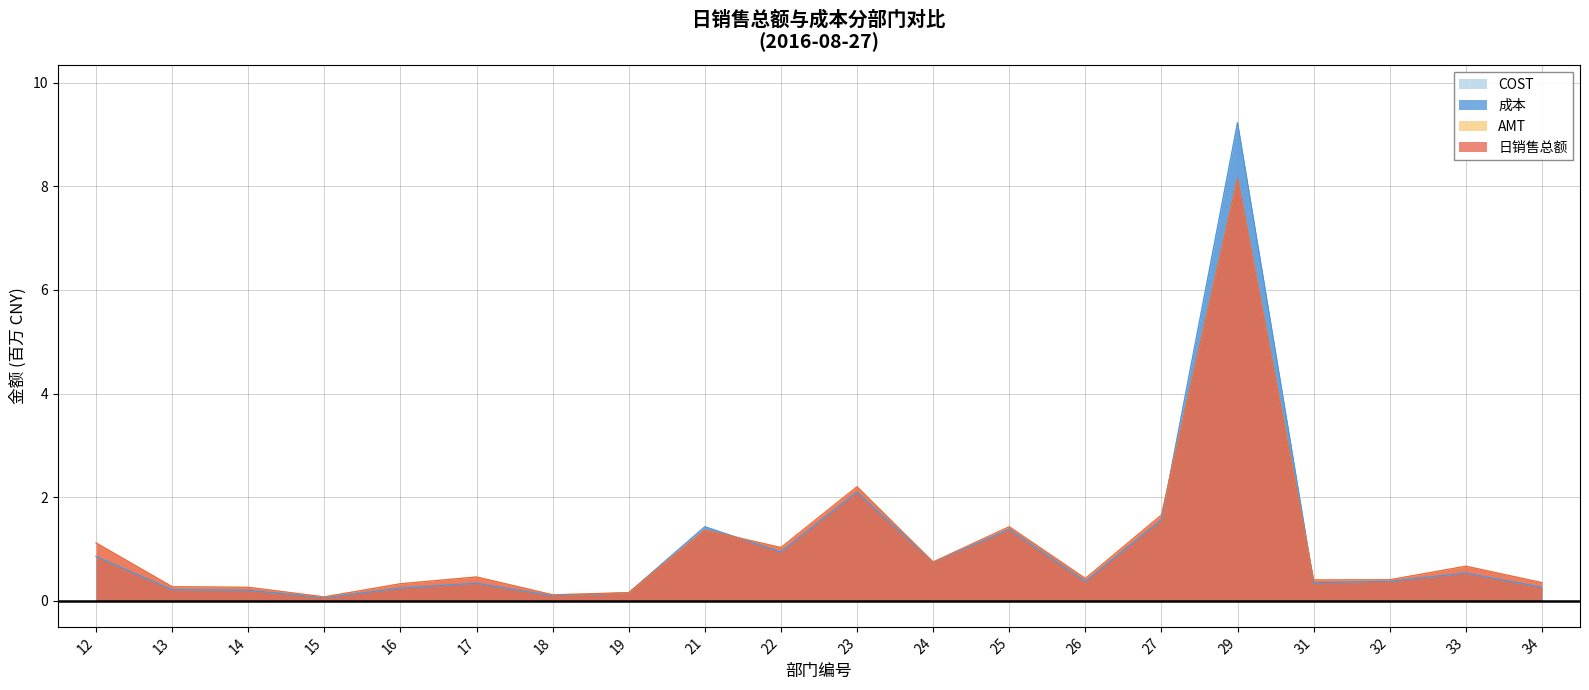

What value does the 日销售总额 series have at 29?

8.1